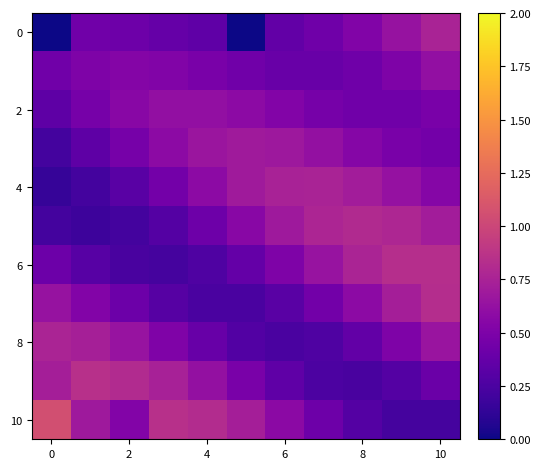

At how many categories does at least one series exceed 0?

11